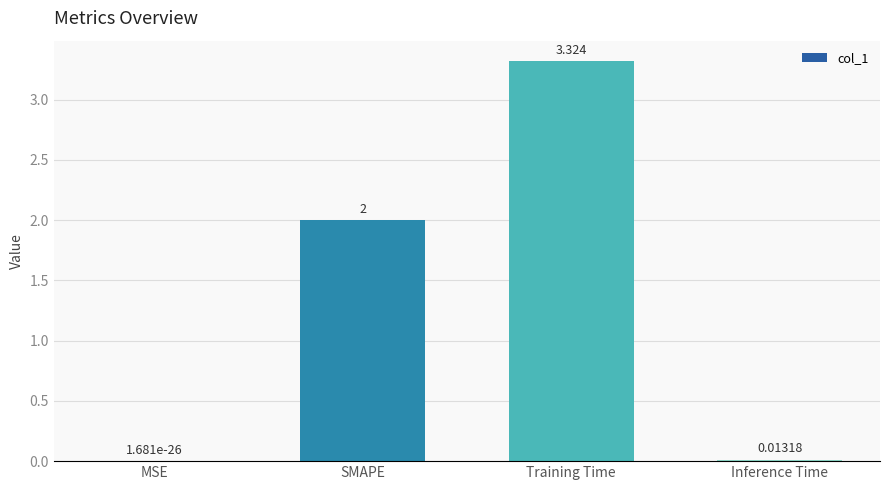

Where is the data nearest to the value 1?

Inference Time